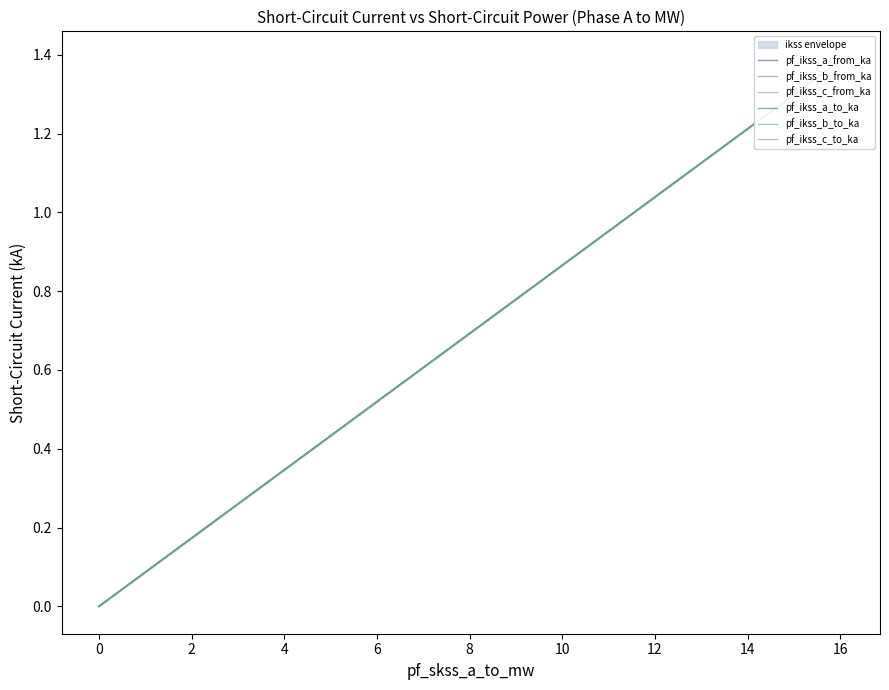

What is the value of the pf_ikss_b_to_ka point at the 3rd from the left?

0.7